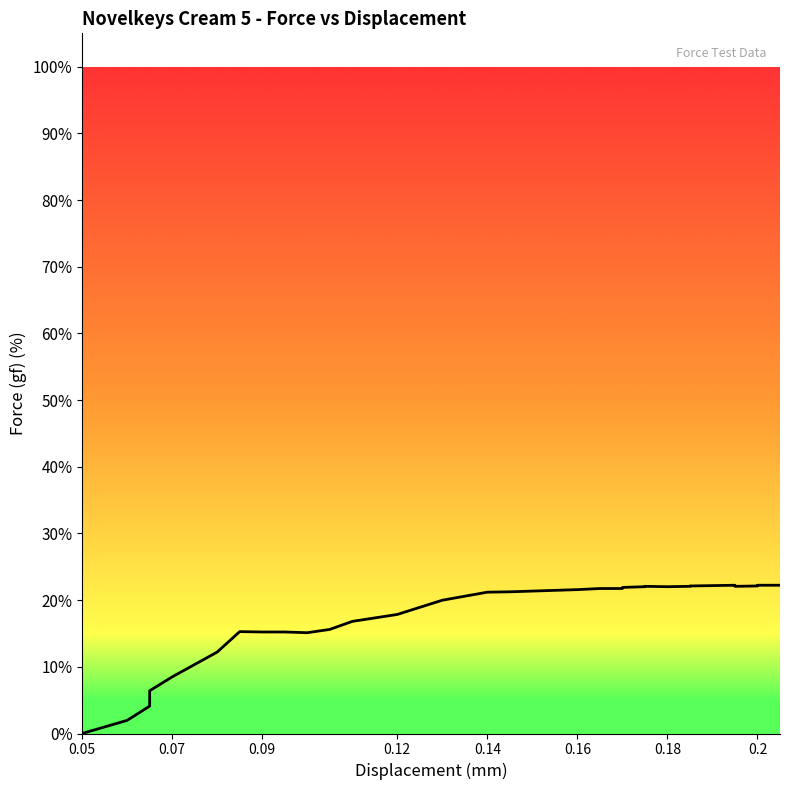

How many lines are shown in the chart?

1